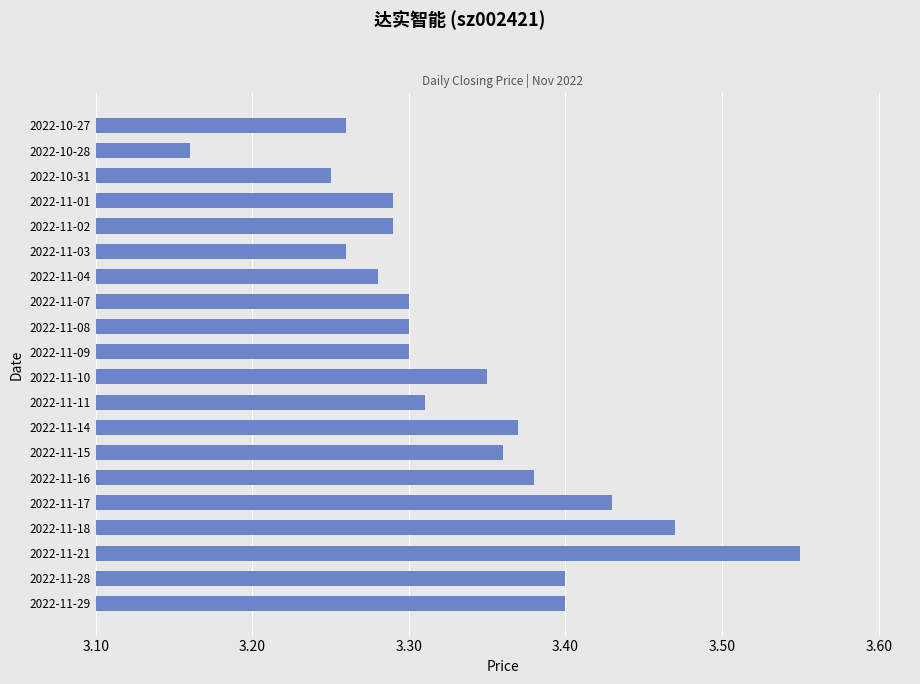

What is the difference between the second highest and second lowest values?

0.2